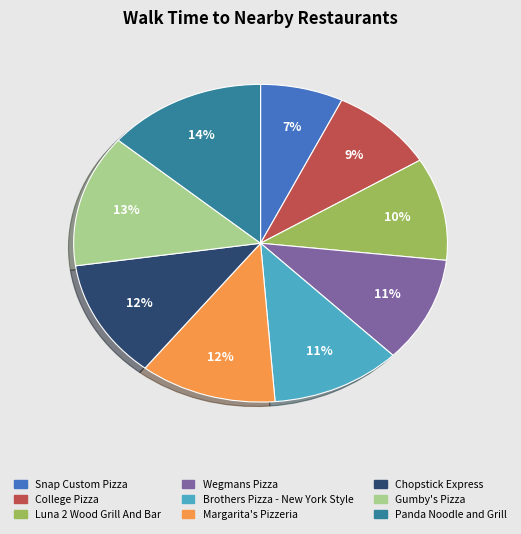

Approximately how many times larger is the value at Margarita's Pizzeria compared to Snap Custom Pizza?

1.7